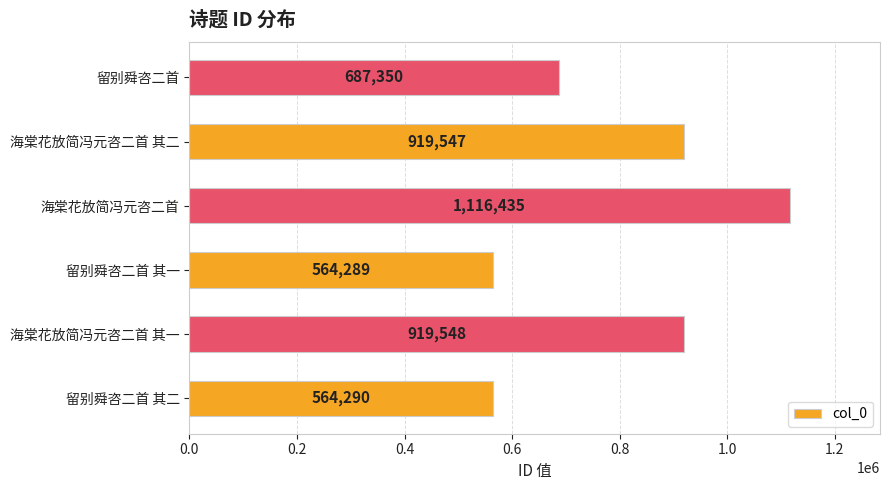

The chart shows a value of 564289 at 留别舜咨二首 其一. True or false?

True